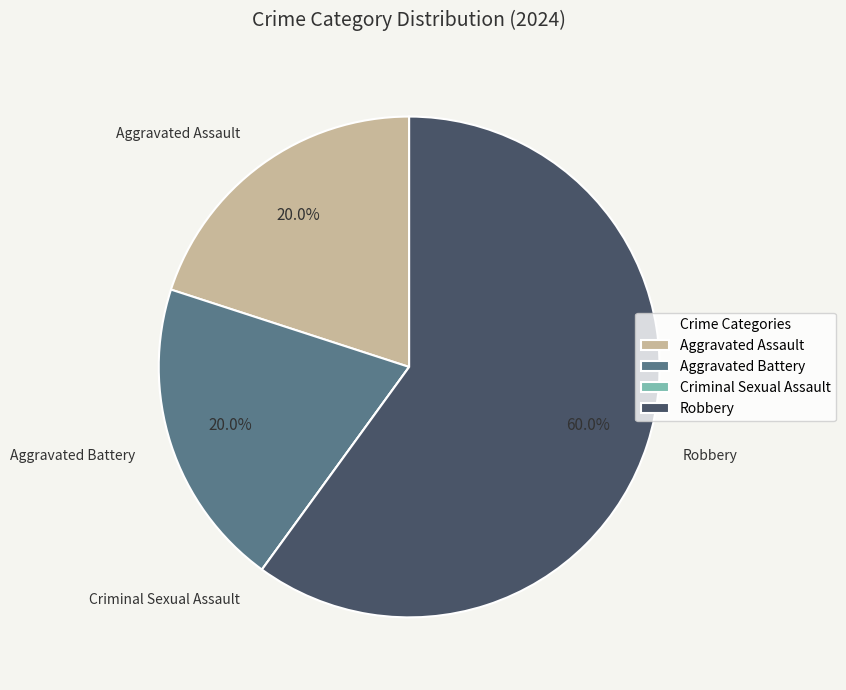

What is the total percentage of Aggravated Battery and Robbery?

80.0%